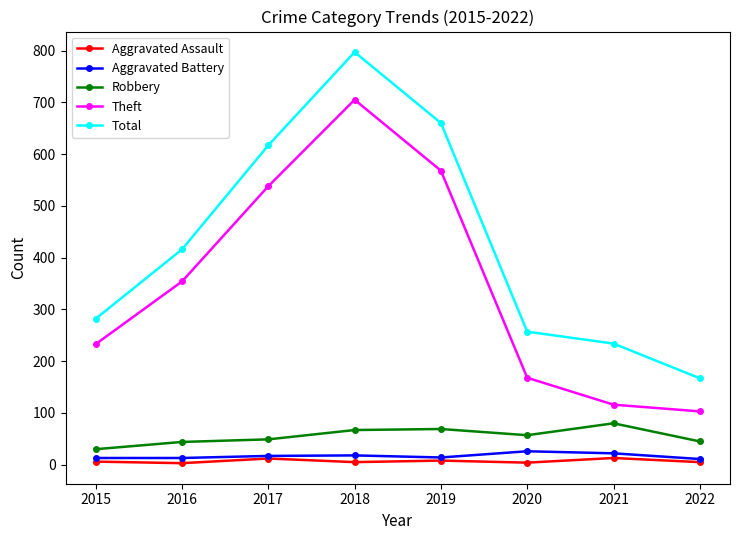

Read the Robbery value at 2015.

30